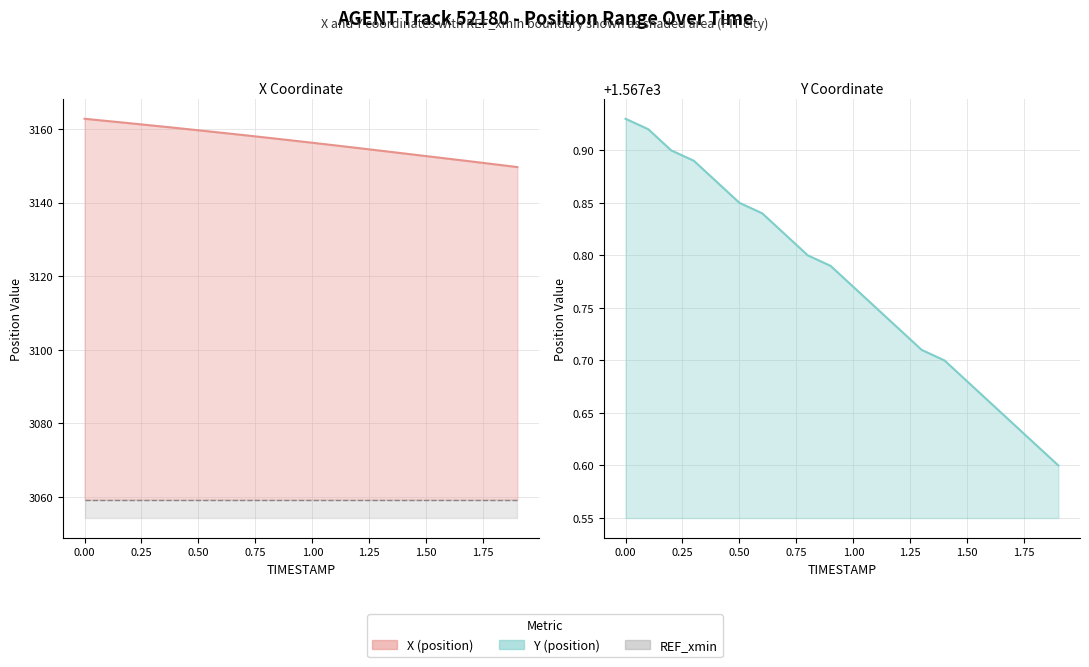

What is the lowest value of the REF_xmin series?

3059.3